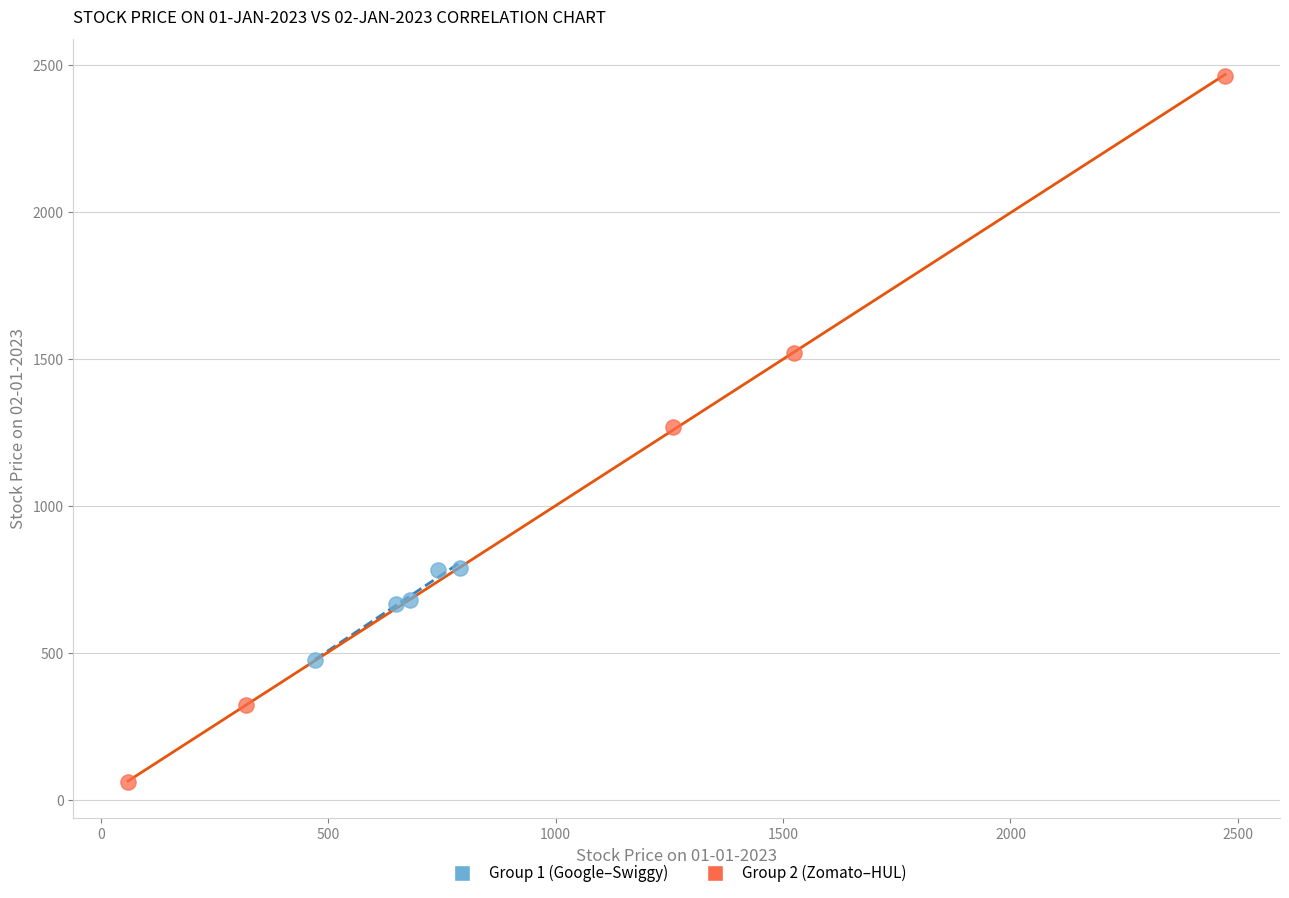

Which series reaches the minimum Y coordinate?

Group 2 (Zomato–HUL)